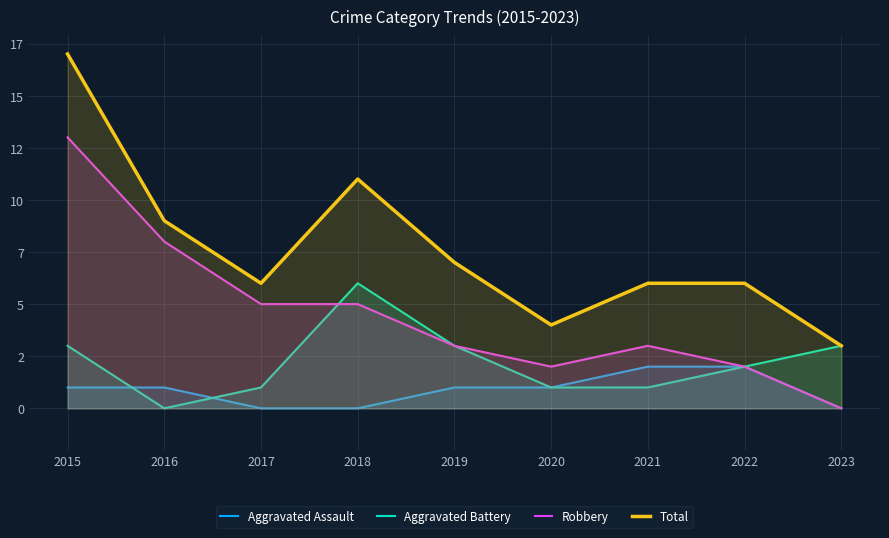

What is the difference between the second highest and minimum values in the Total series?

8